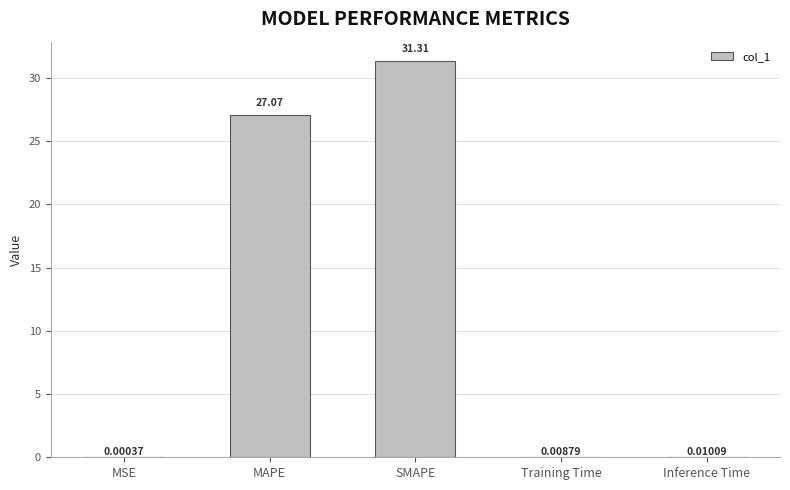

Between Inference Time and MAPE, which is larger?

MAPE